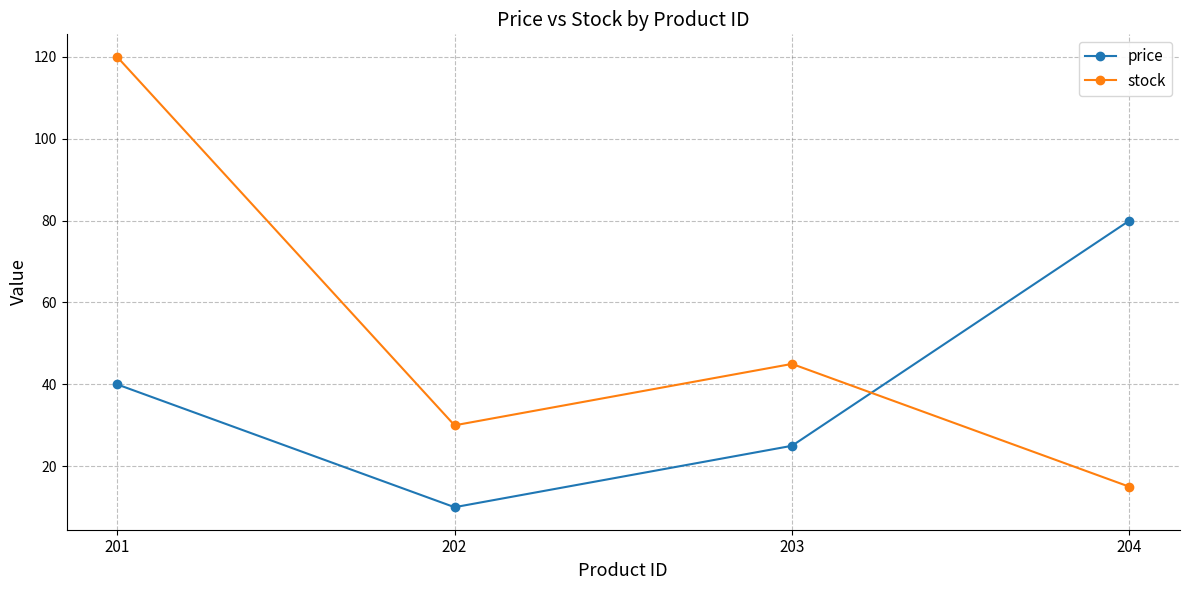

What is the sum of all price values?

155